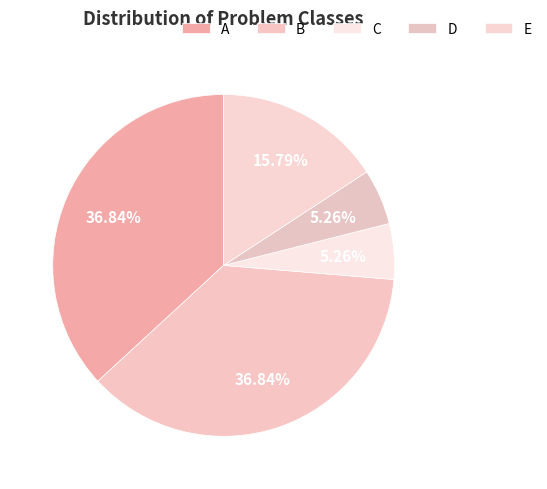

Is E the majority of the pie?

No